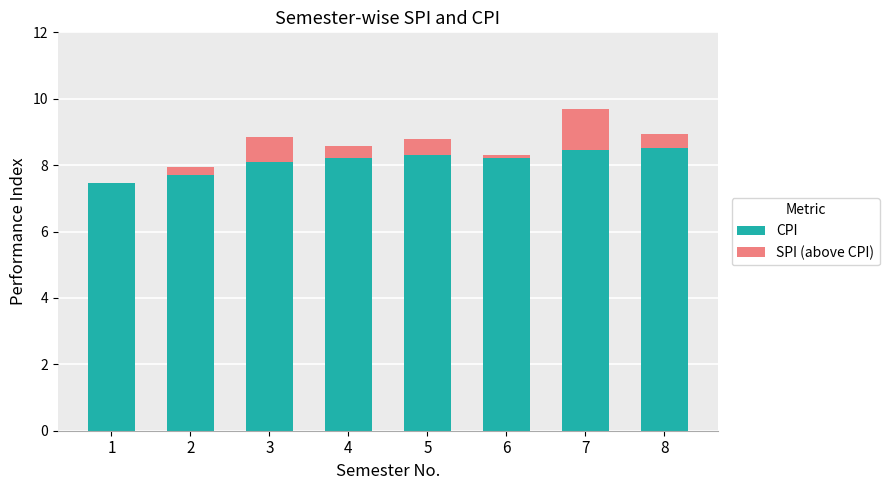

Where does the SPI (above CPI) series first go above 0?

2